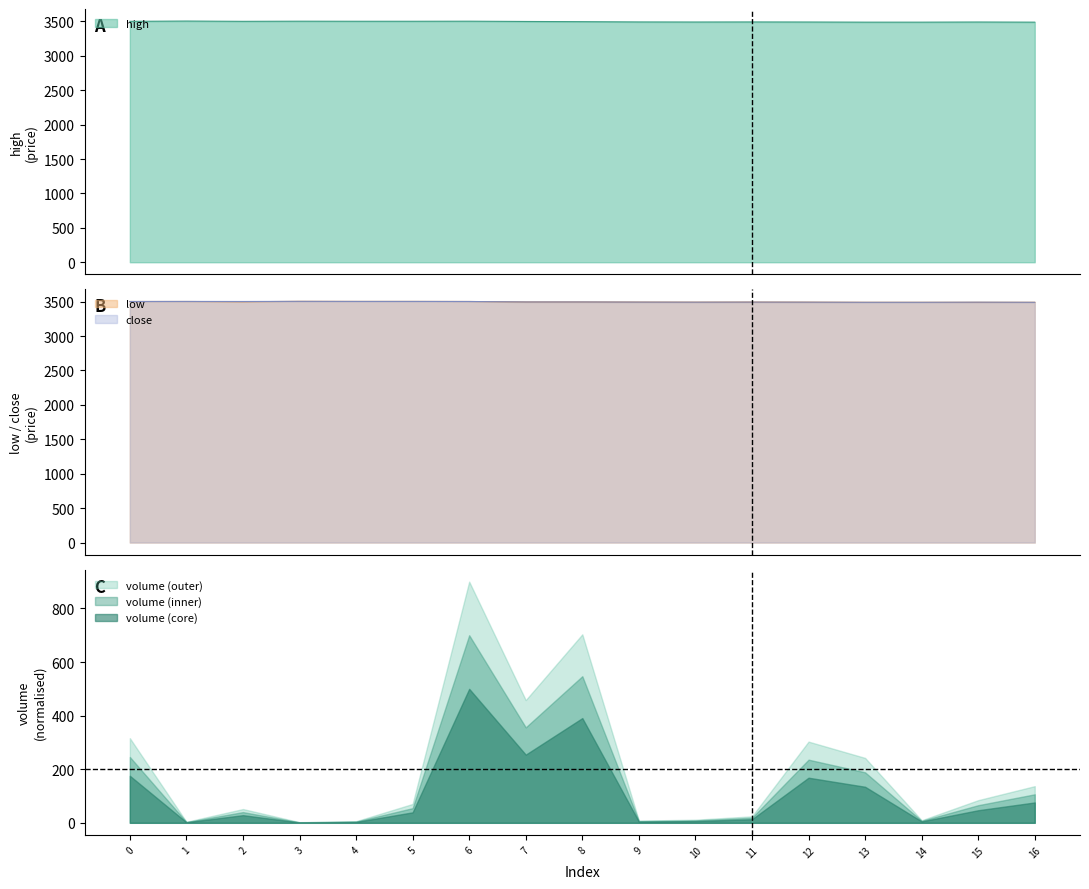

At 160, list the series in order from smallest to largest.

volume, low, close, high